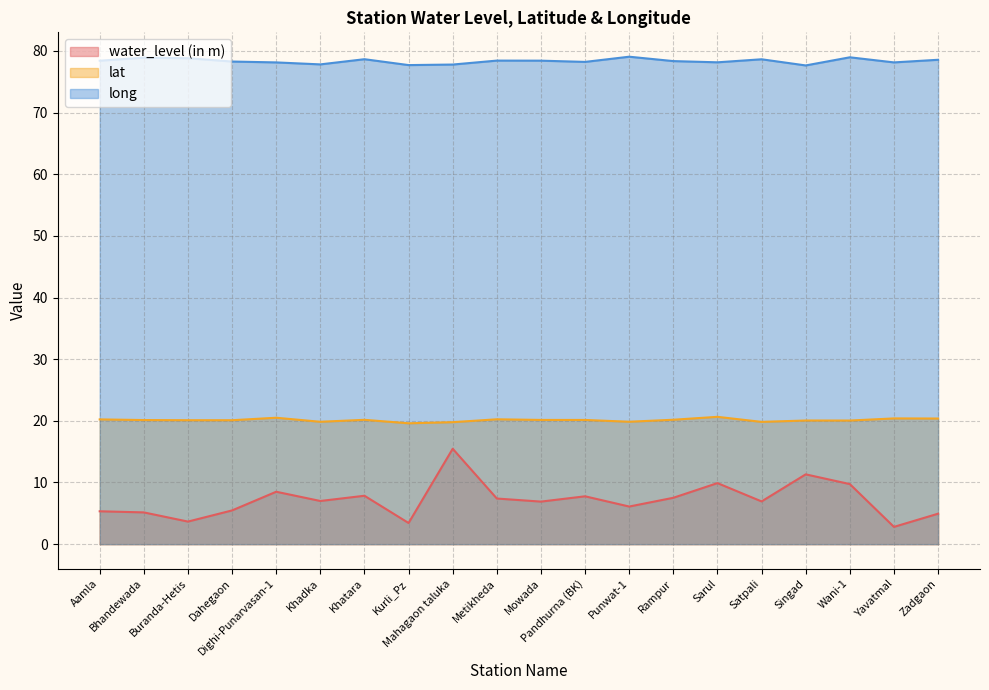

In lat, how many points are lower than both neighbors (excluding endpoints)?

6